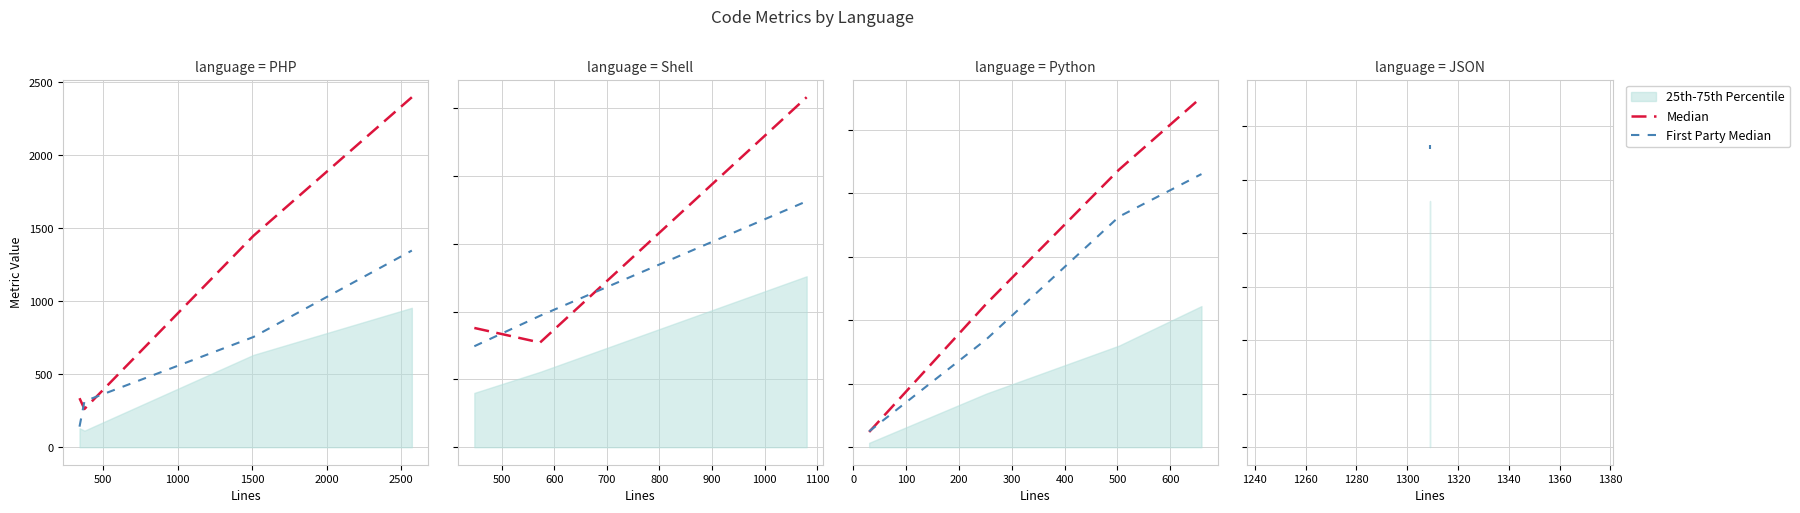

Does the chart display data point markers on the line(s)?

No